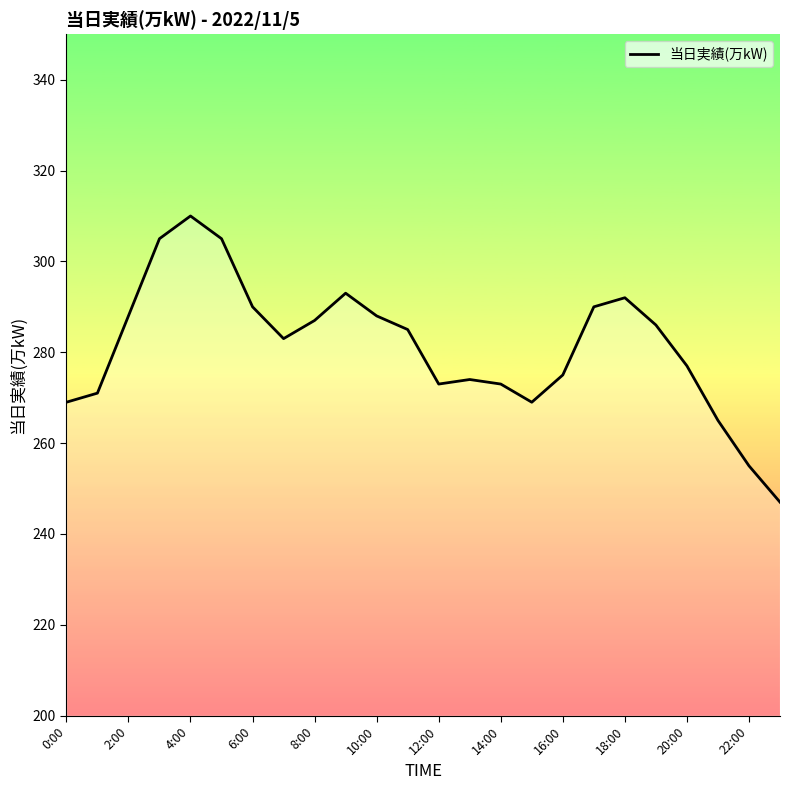

What is the minimum value shown in the chart?

247